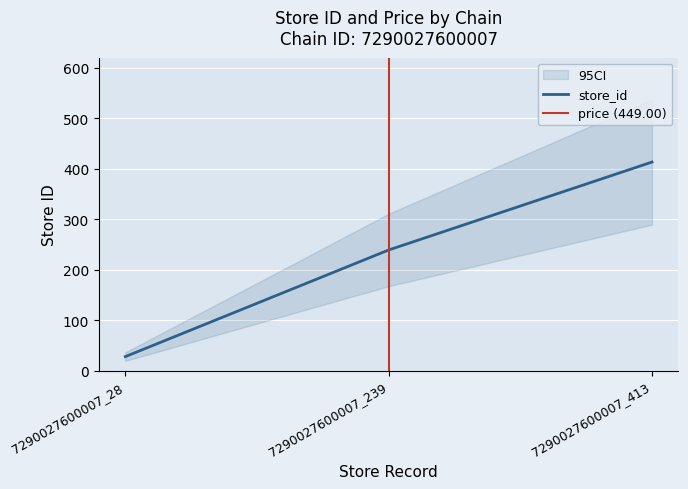

List the labels in order of value, smallest first.

7290027600007_28, 7290027600007_239, 7290027600007_413